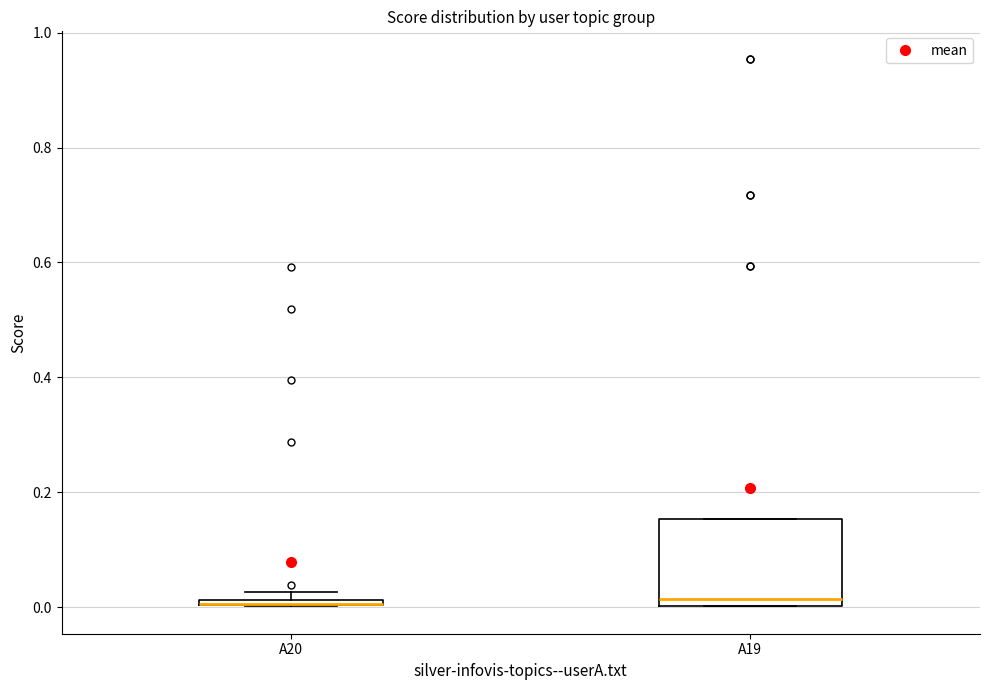

Comparing the boxes themselves (not the whiskers), which one is the tallest?

A19